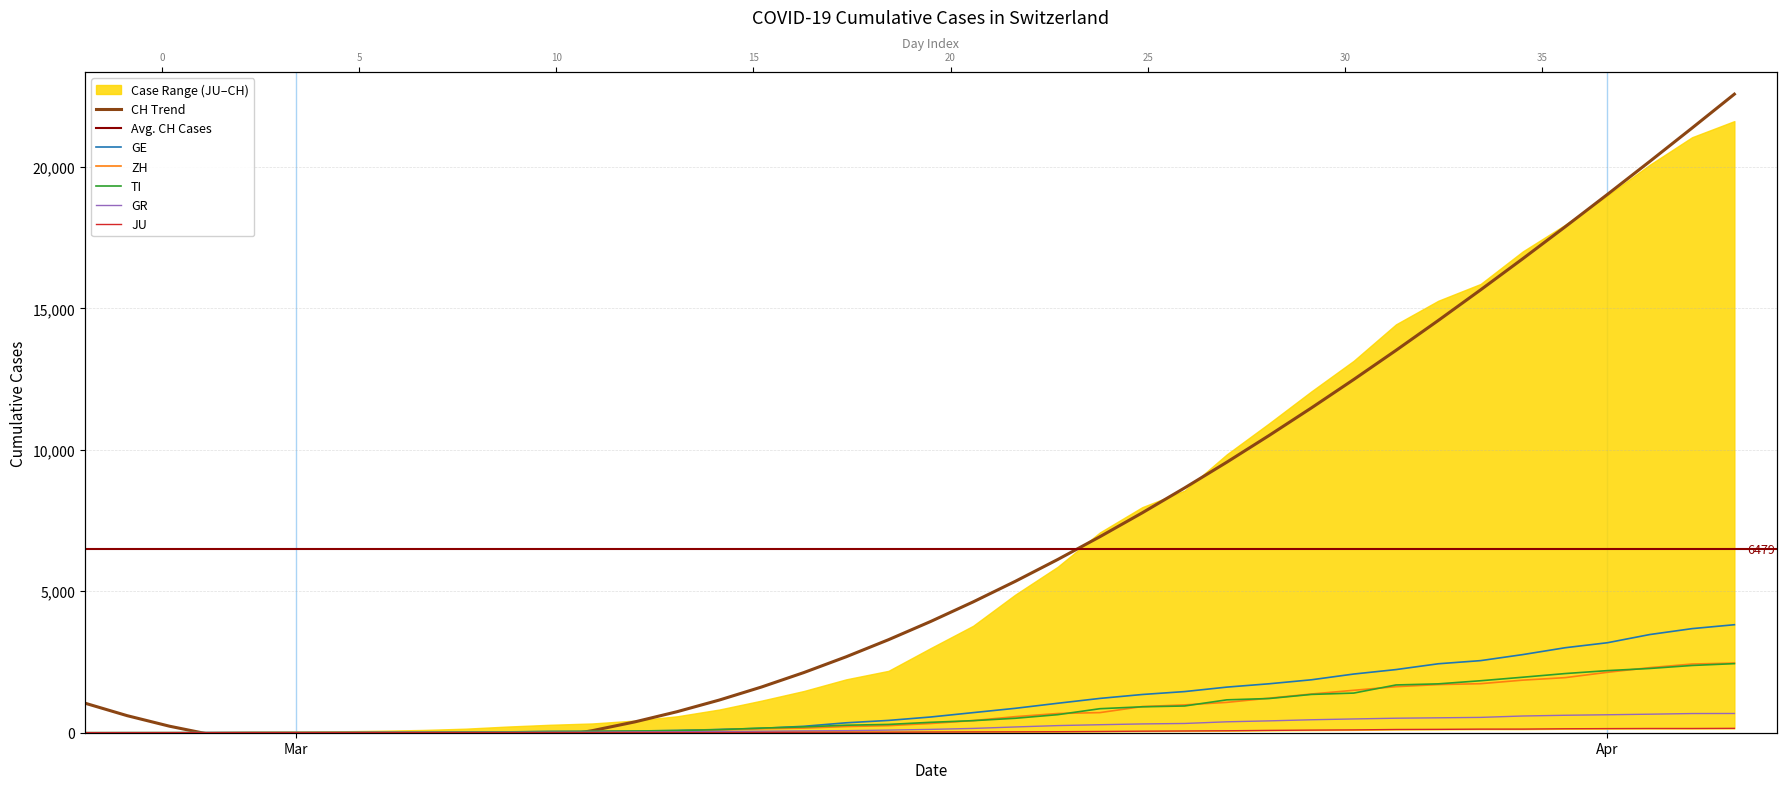

What is the greatest value displayed?

22569.2